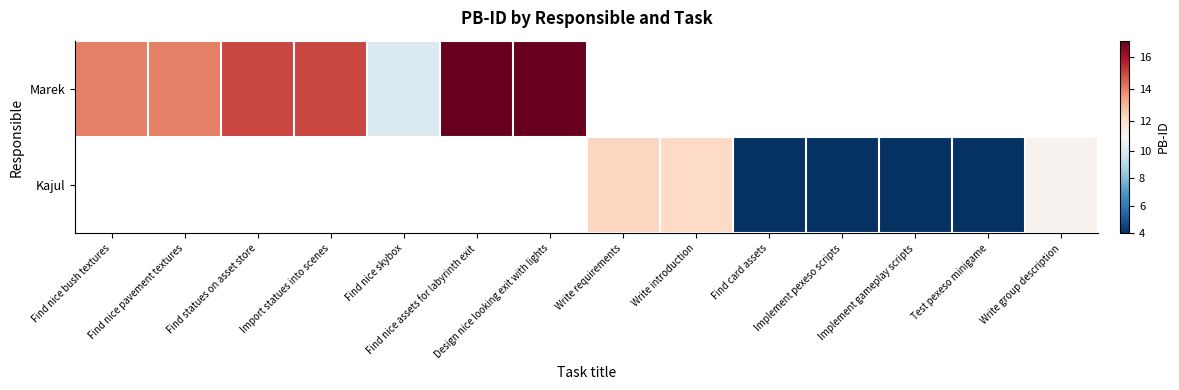

Rank the series by their average value, from lowest to highest.

Marek, Kajul